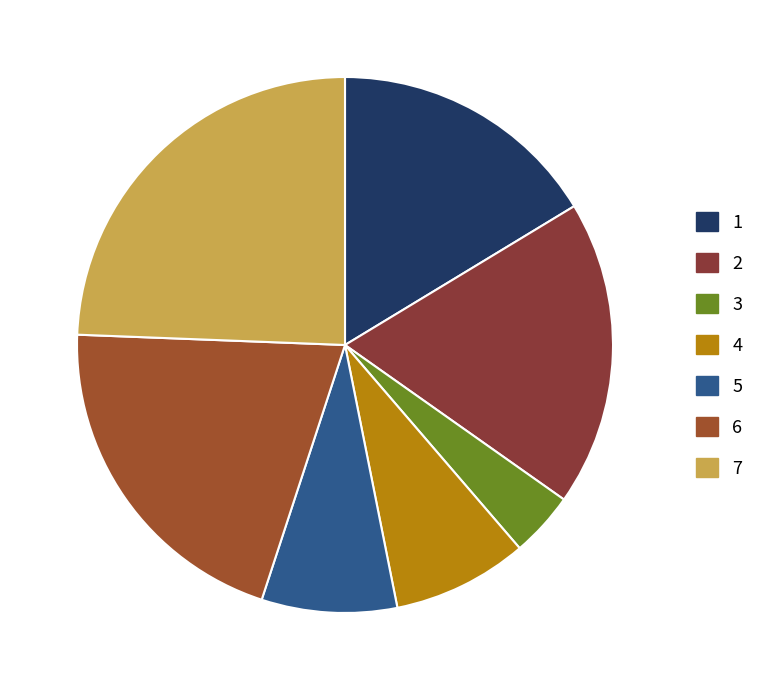

Which category has the biggest portion of the pie?

7